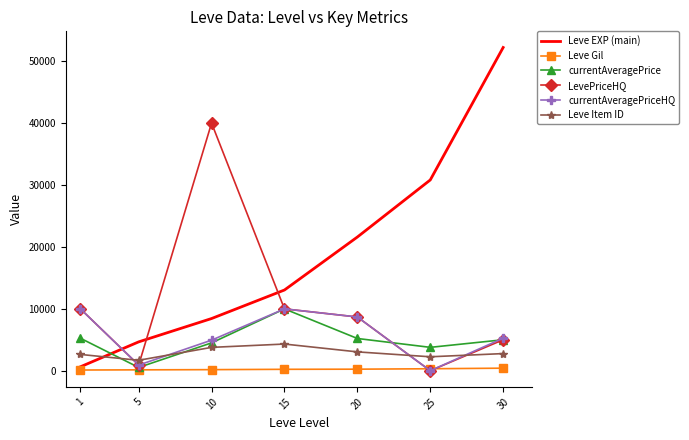

Where do currentAveragePrice and Leve EXP (main) first cross each other?

1 and 5